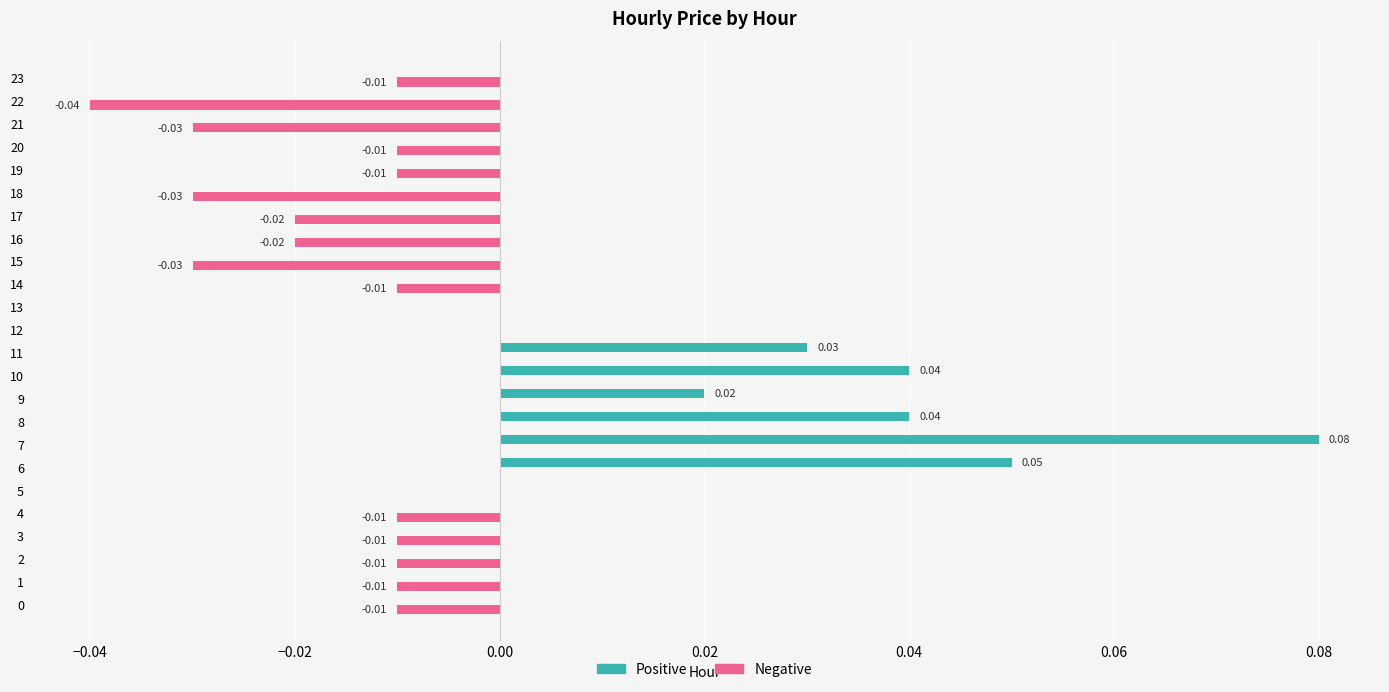

What is the sum of all Positive values?

0.3